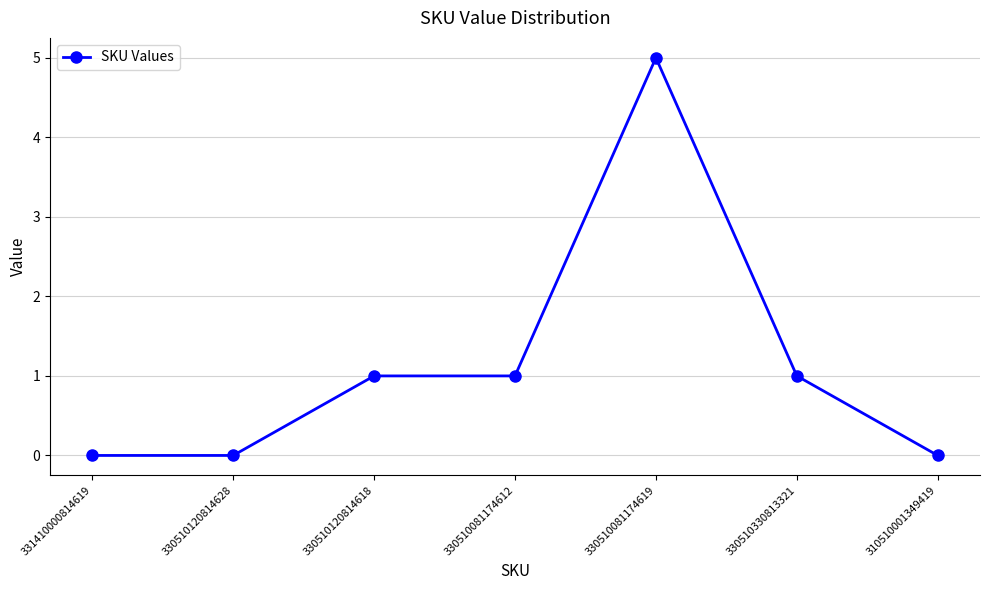

What is the sum of the values at 310510001349419 and 330510120814618?

1